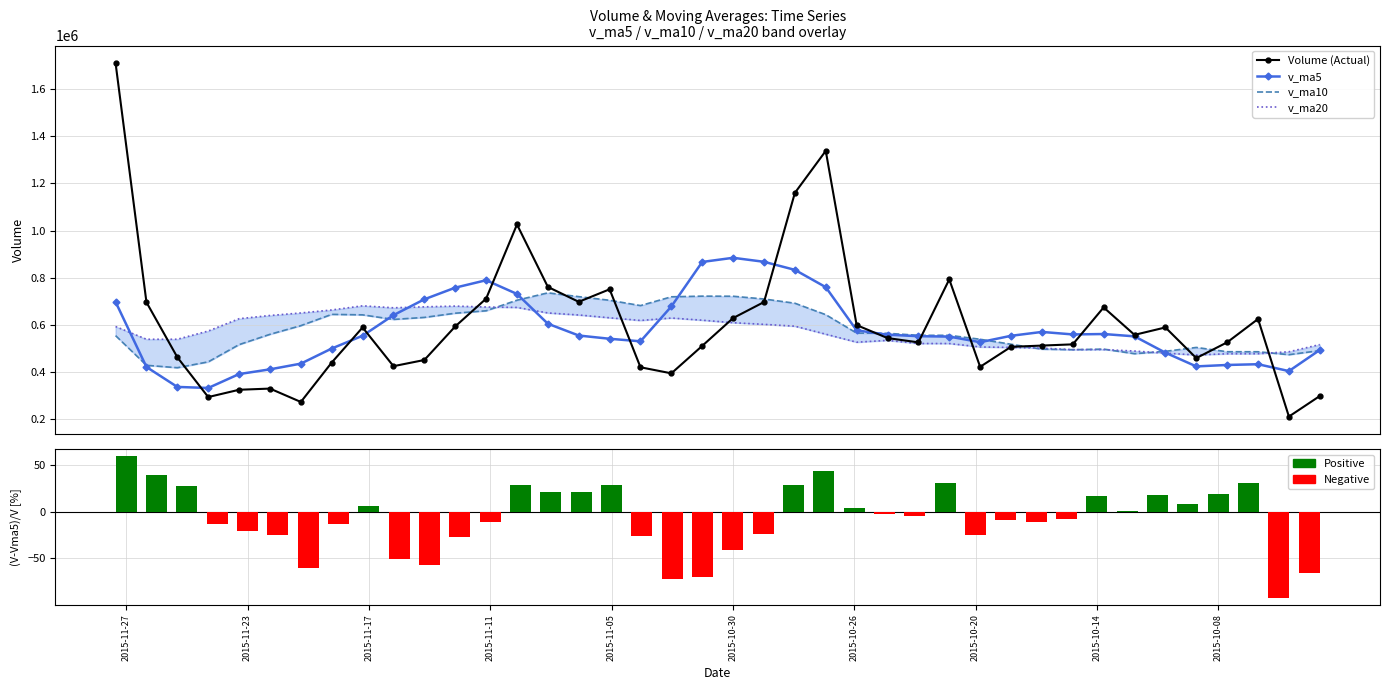

What is the sum of all (Vol-vma5)/Vol [%] values?

-304.3